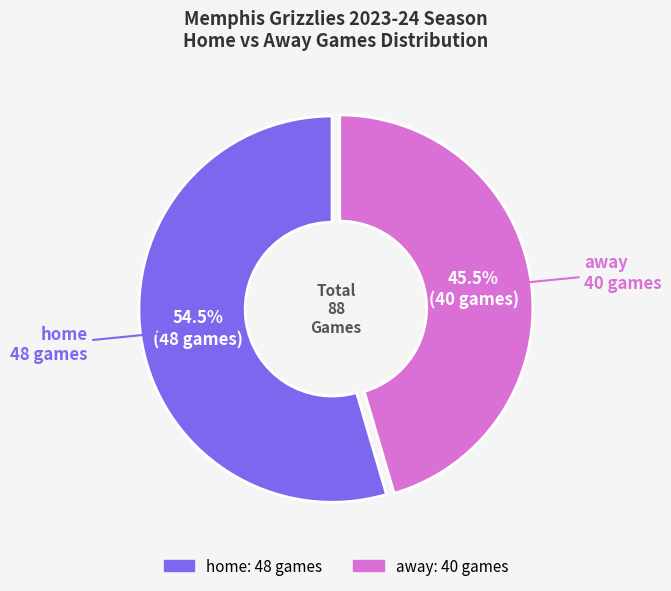

Do home and away together represent more than half of the pie?

Yes